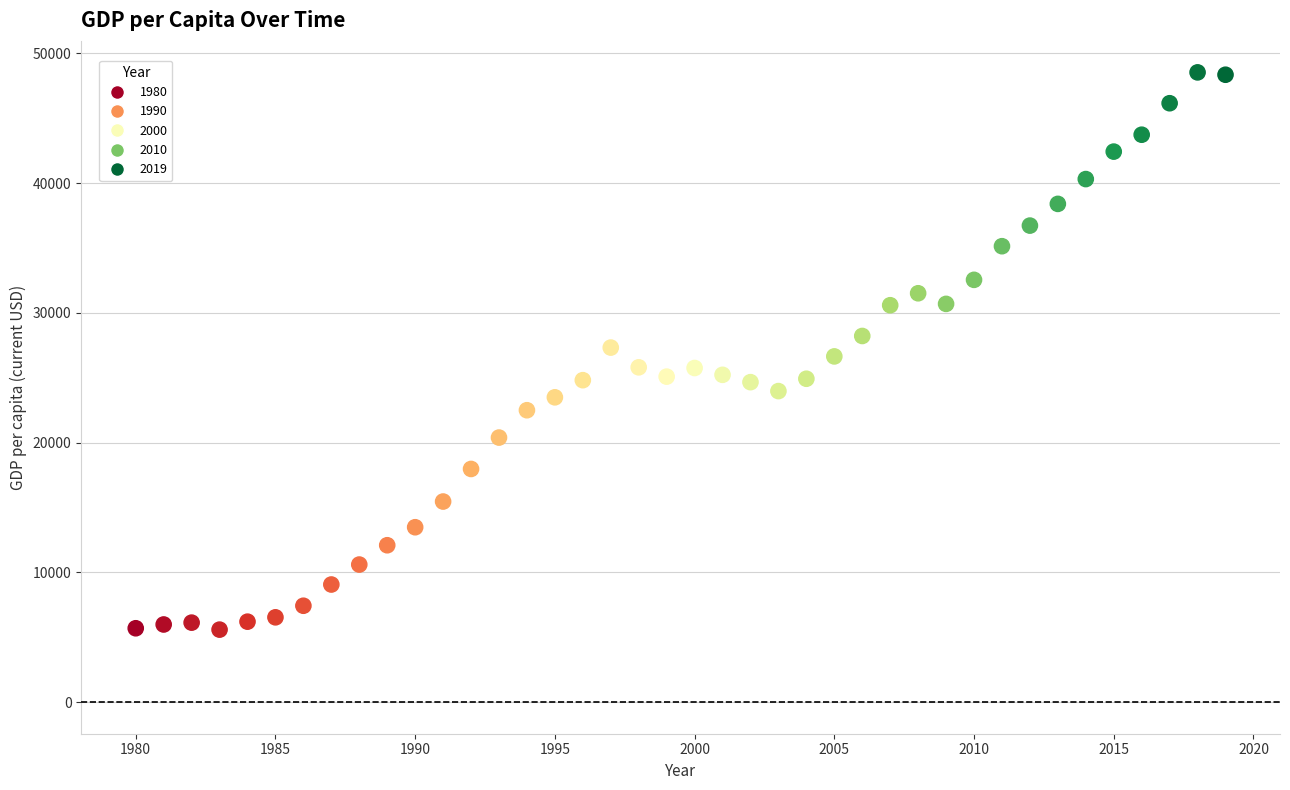

What is the range of X values (max minus min)?

39.0